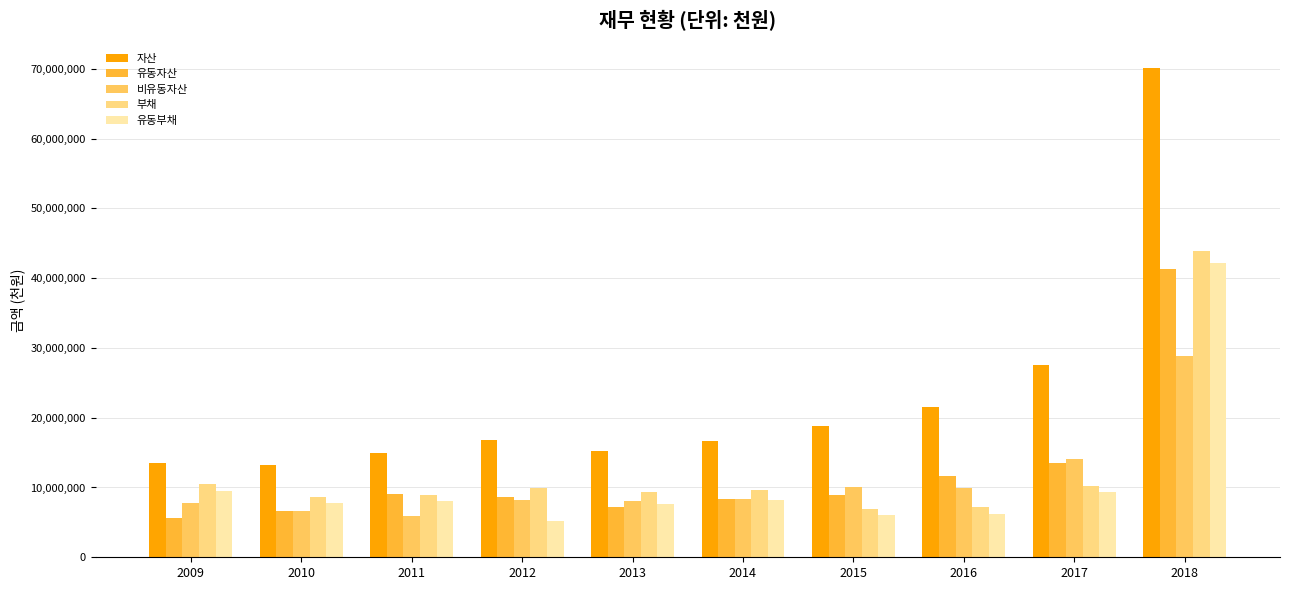

What is the value of the 부채 bar at the 8th from the left?

7257569